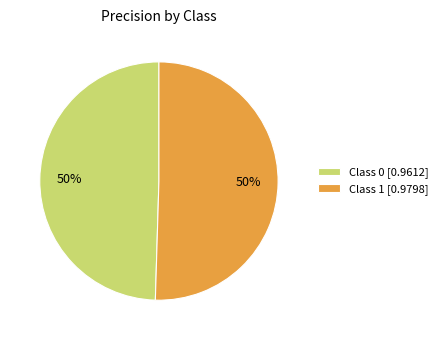

What percentage is the Class 1 [0.9798] slice, to the nearest percent?

50%